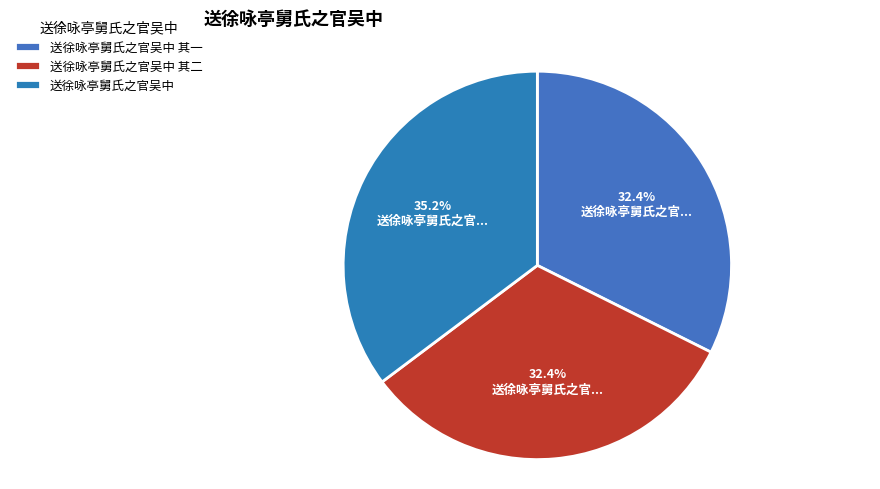

To the nearest percent, what percentage of the pie is 送徐咏亭舅氏之官吴中 其二?

32%